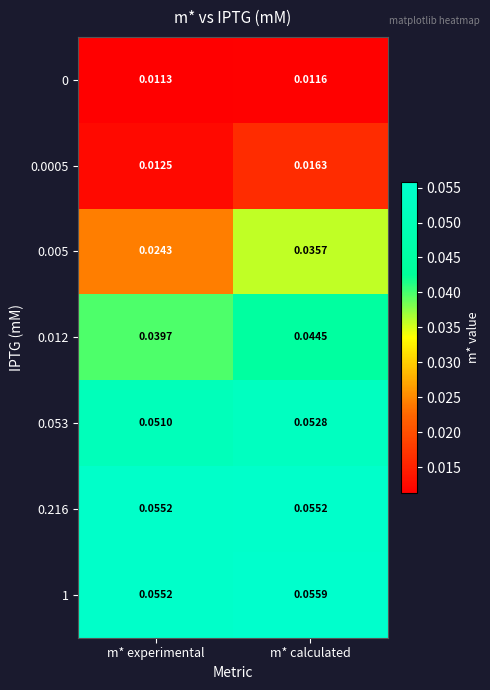

Is the value of 0.012 at m* calculated greater than the value of 0.0005 at m* experimental?

Yes